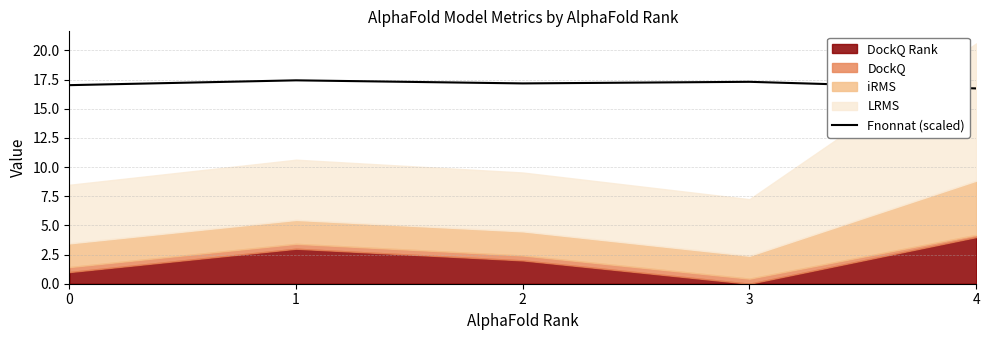

What is the maximum value shown in the chart?

17.4